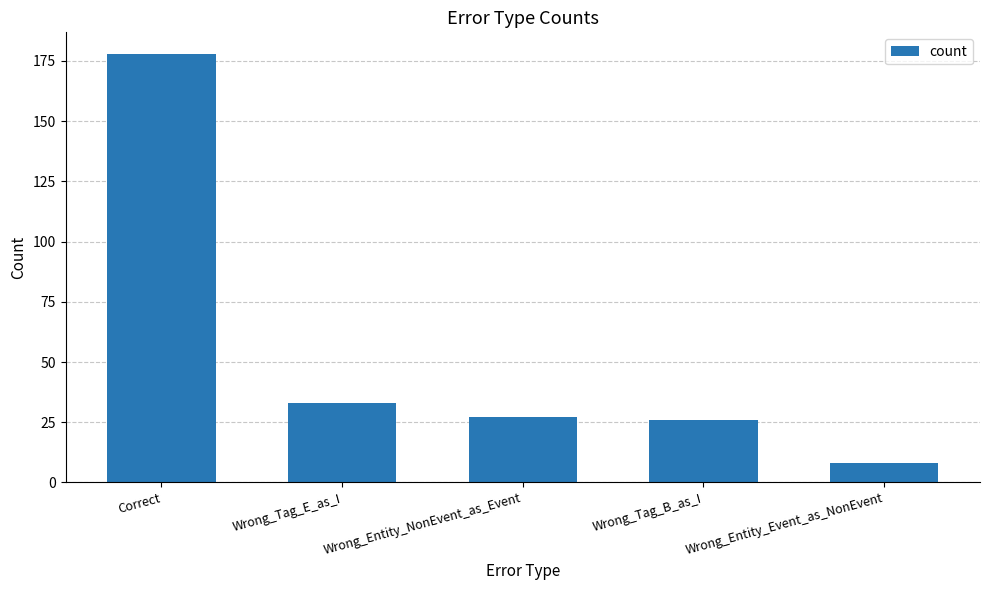

How many data points are less than 27?

2